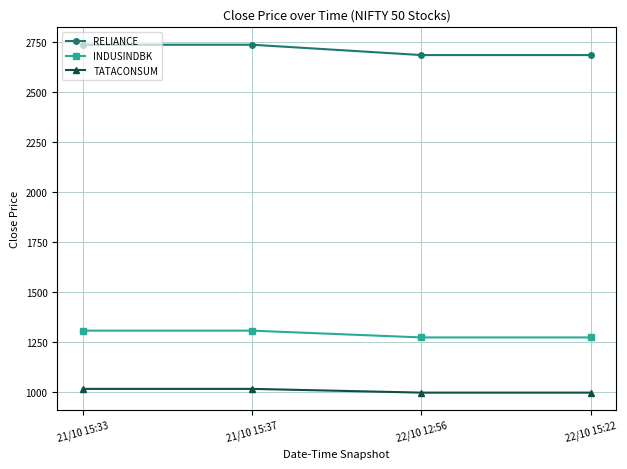

True or false: TATACONSUM and INDUSINDBK intersect in this chart.

False